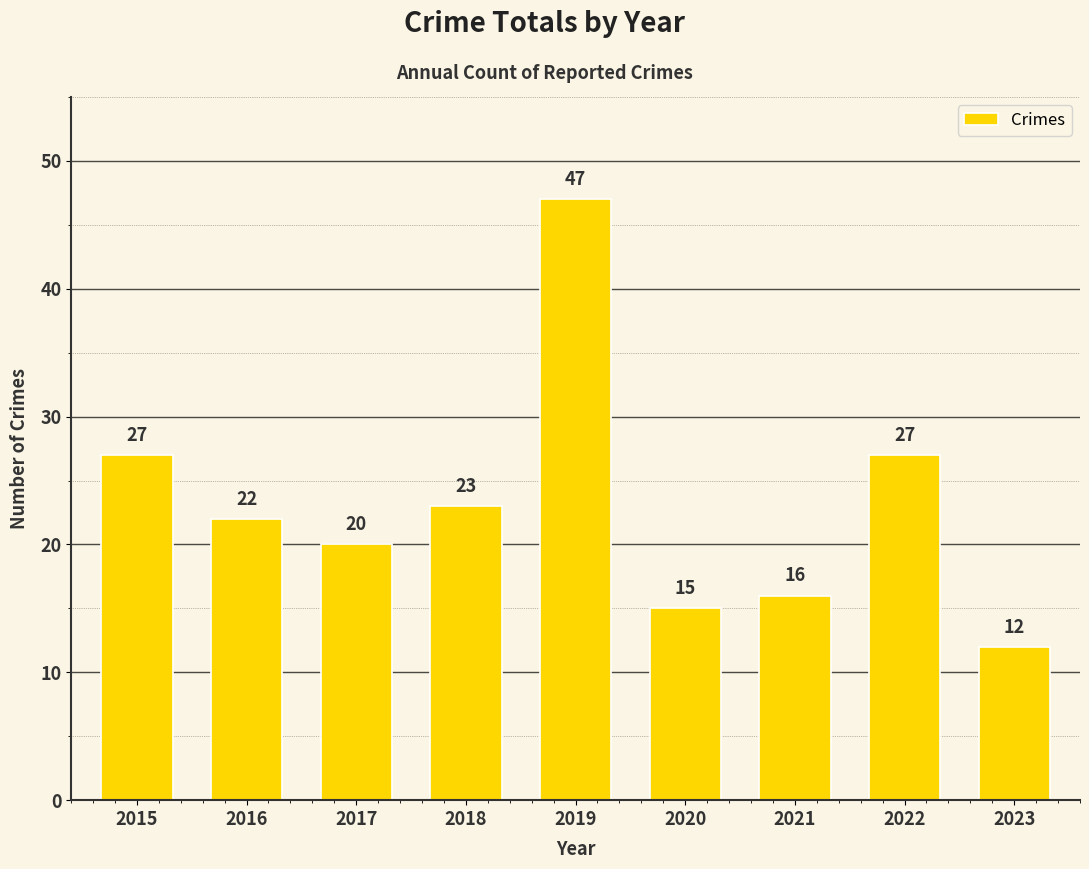

What is the sum of the values at 2016 and 2023?

34